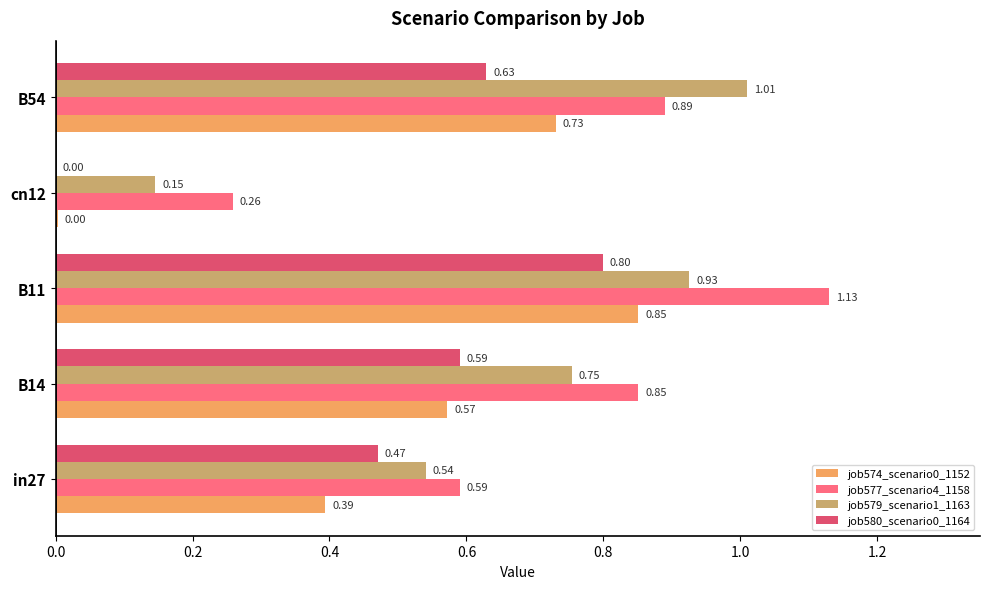

What is the sum of the job579_scenario1_1163 values at B54 and B11?

1.9